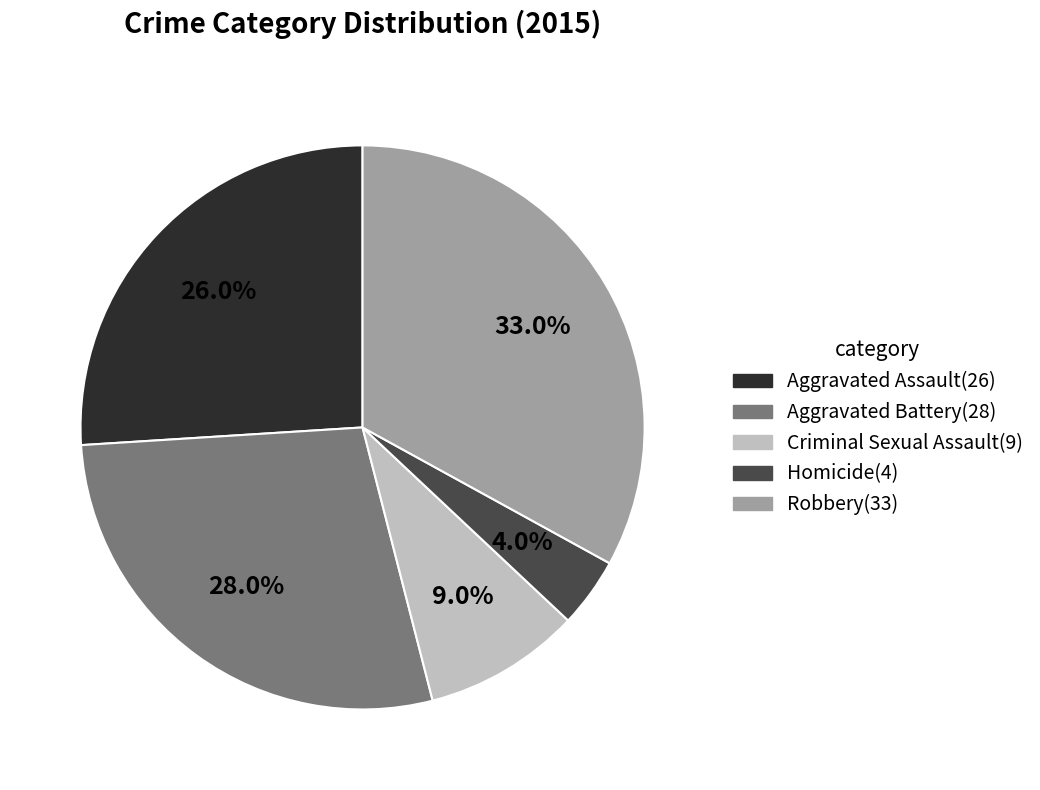

What percentage is NOT represented by Aggravated Battery?

72.0%